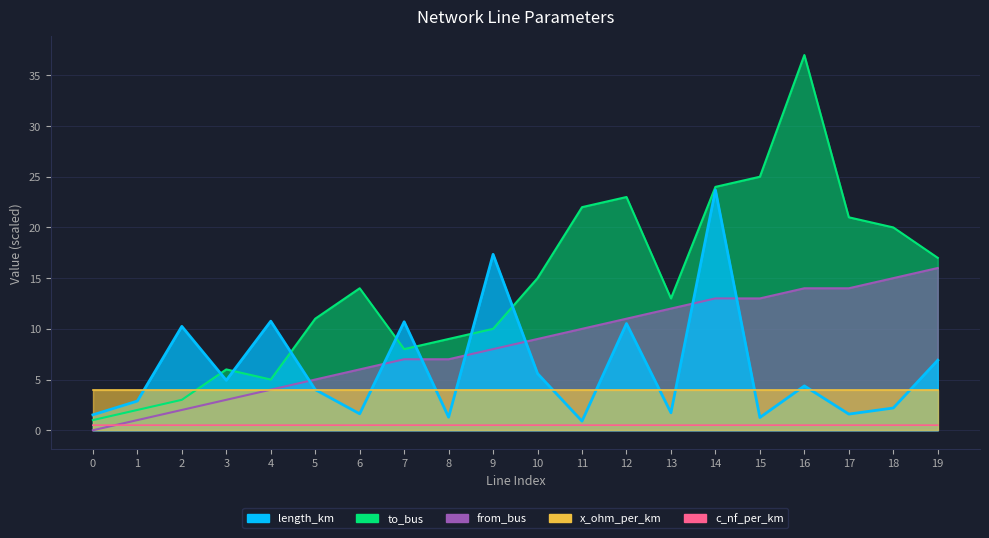

The length_km series shows 17.3 at 9. True or false?

True